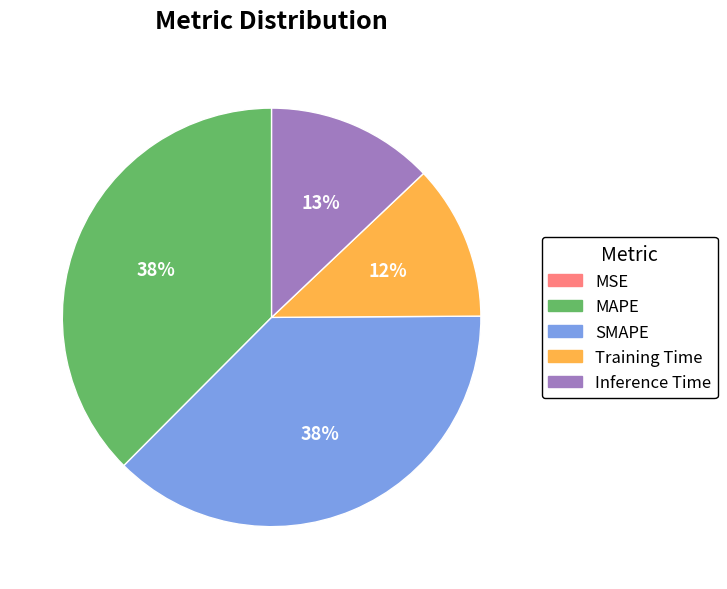

True or false: MAPE accounts for 38% of the total.

True